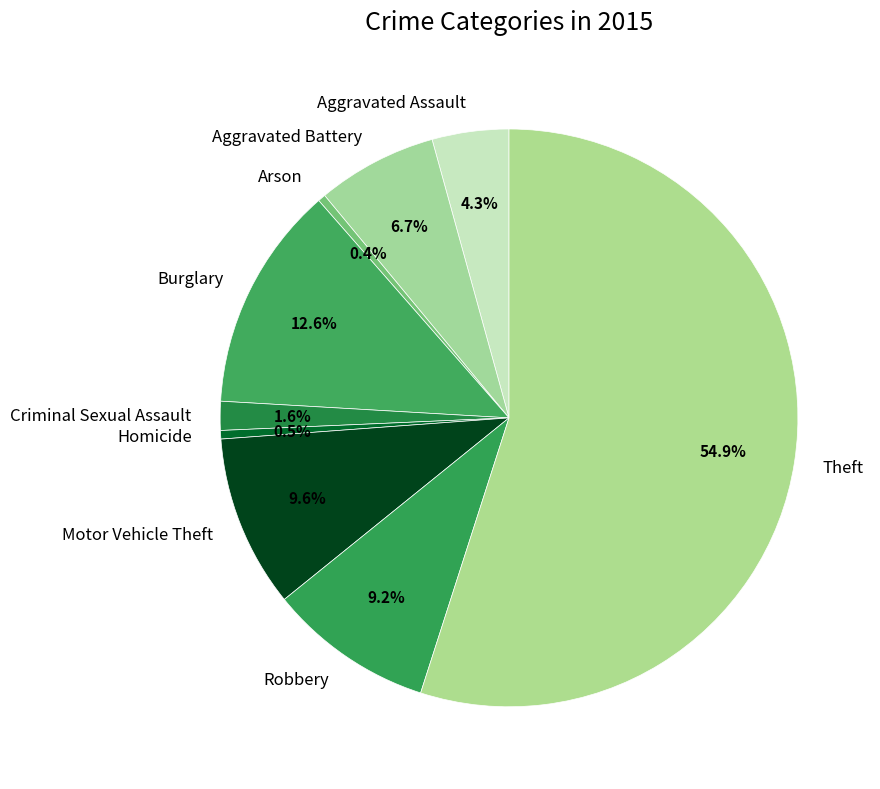

Which slice is the largest?

Theft